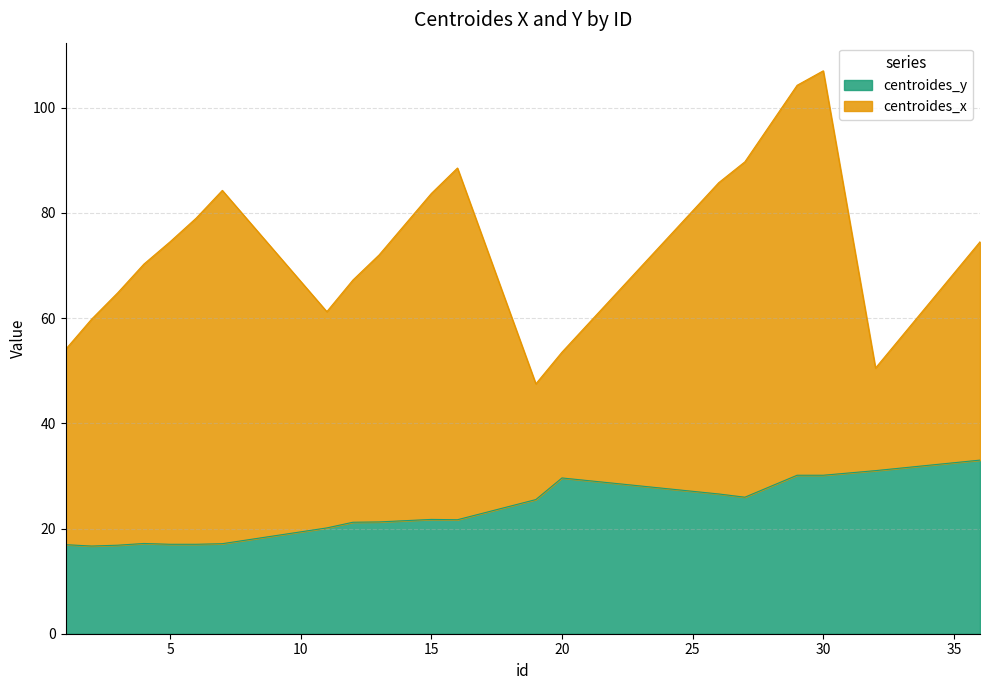

Reading right to left, what are all the values shown in this chart?

36=33.0	32=31.0	30=30.1	29=30.1	27=25.9	26=26.6	20=29.6	19=25.5	16=21.7	15=21.7	13=21.2	12=21.2	11=20.1	7=17.1	6=17.0	5=17.0	4=17.2	3=16.8	2=16.7	1=16.9